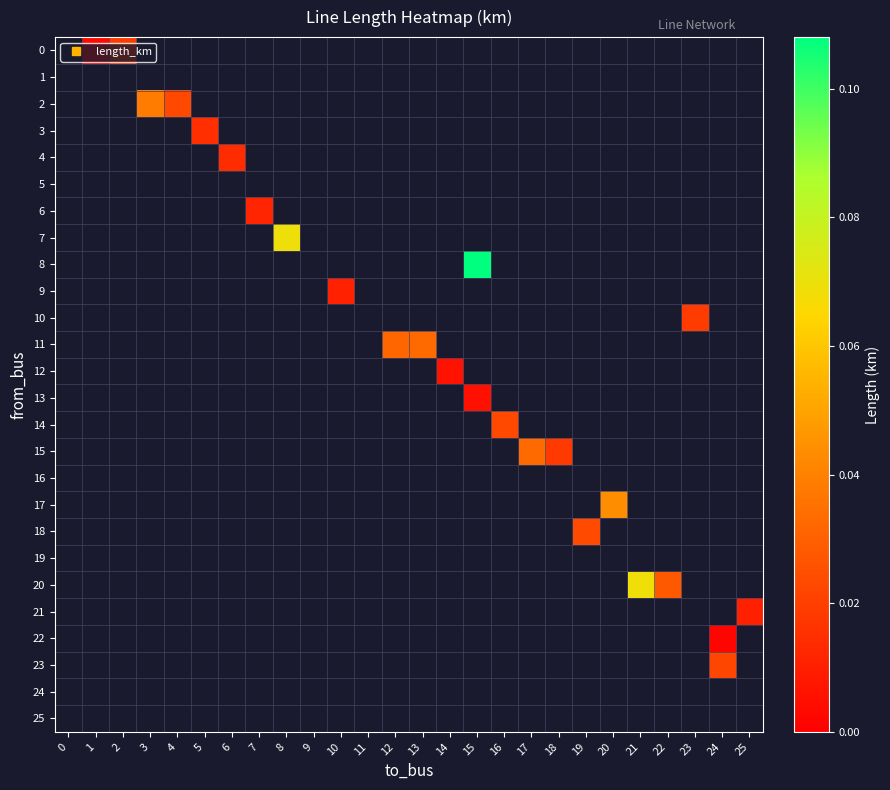

At which category does the chart reach its minimum across all series?

24